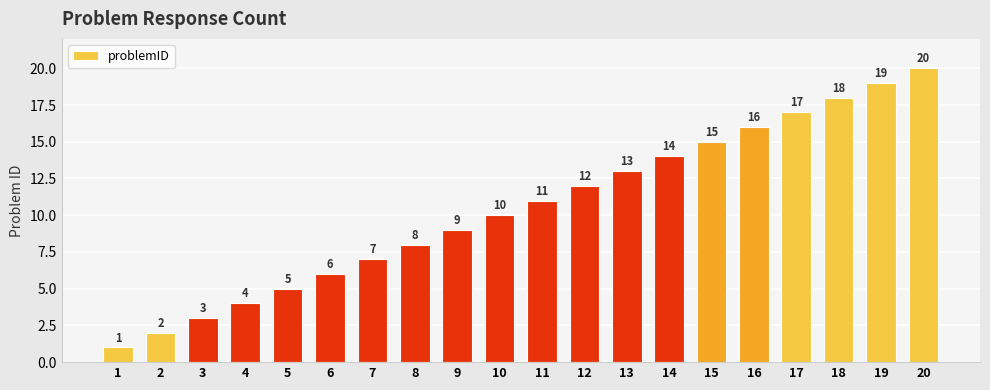

Is it true that the value at 15 is 23?

False